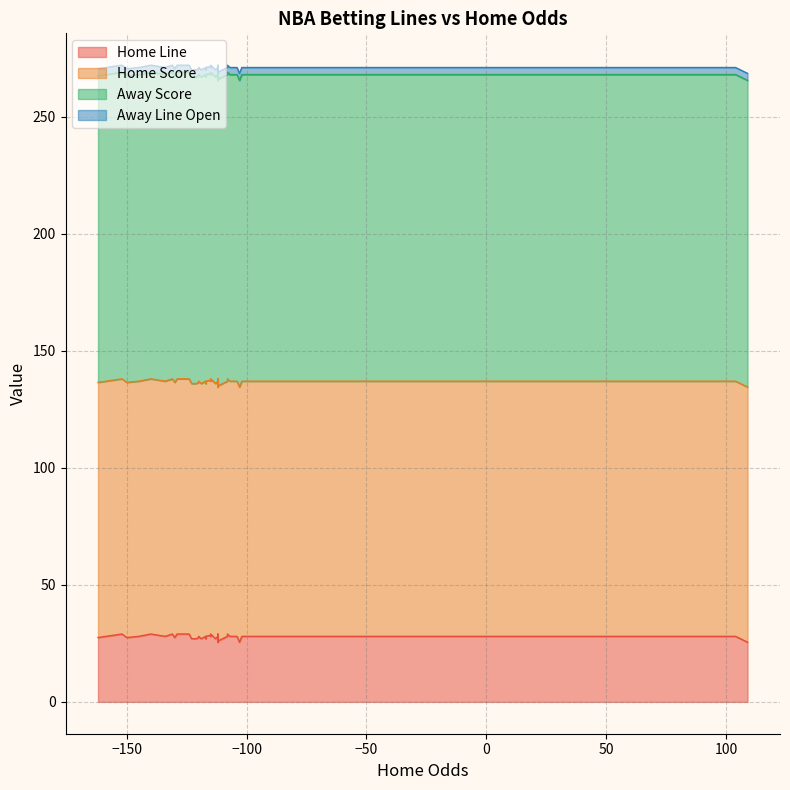

What is the minimum value shown in the chart?

3.0